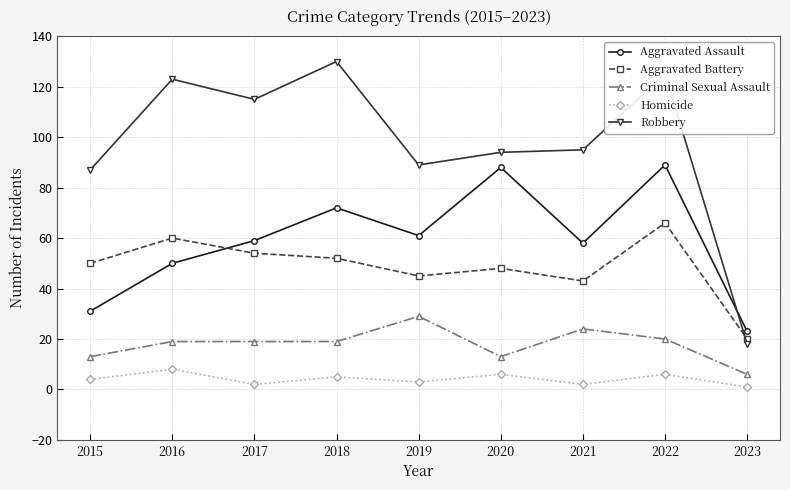

What is the value of the Robbery point at the 9th from the left?

18